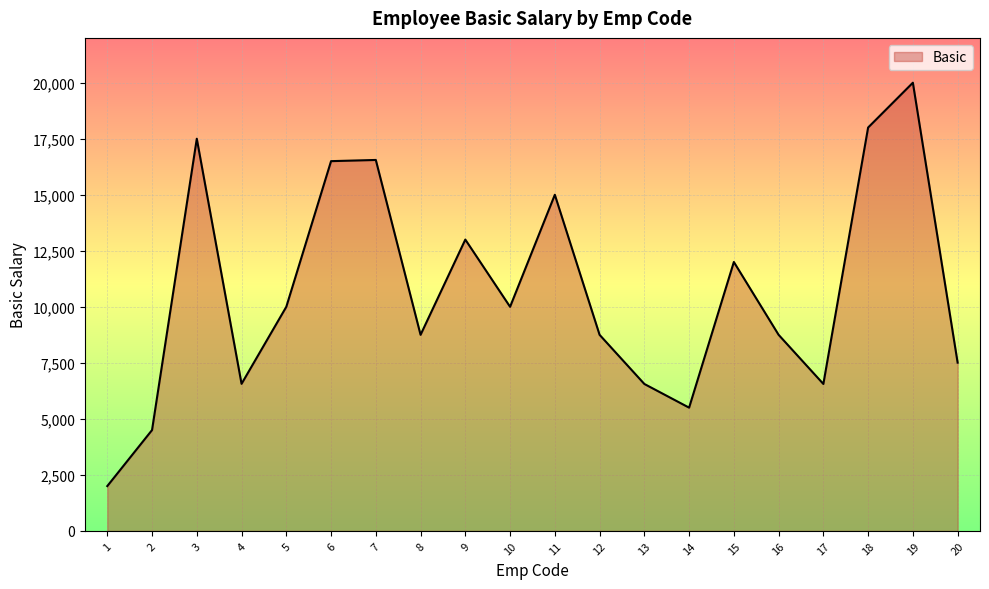

Approximately how many times larger is the value at 7 compared to 8?

1.9